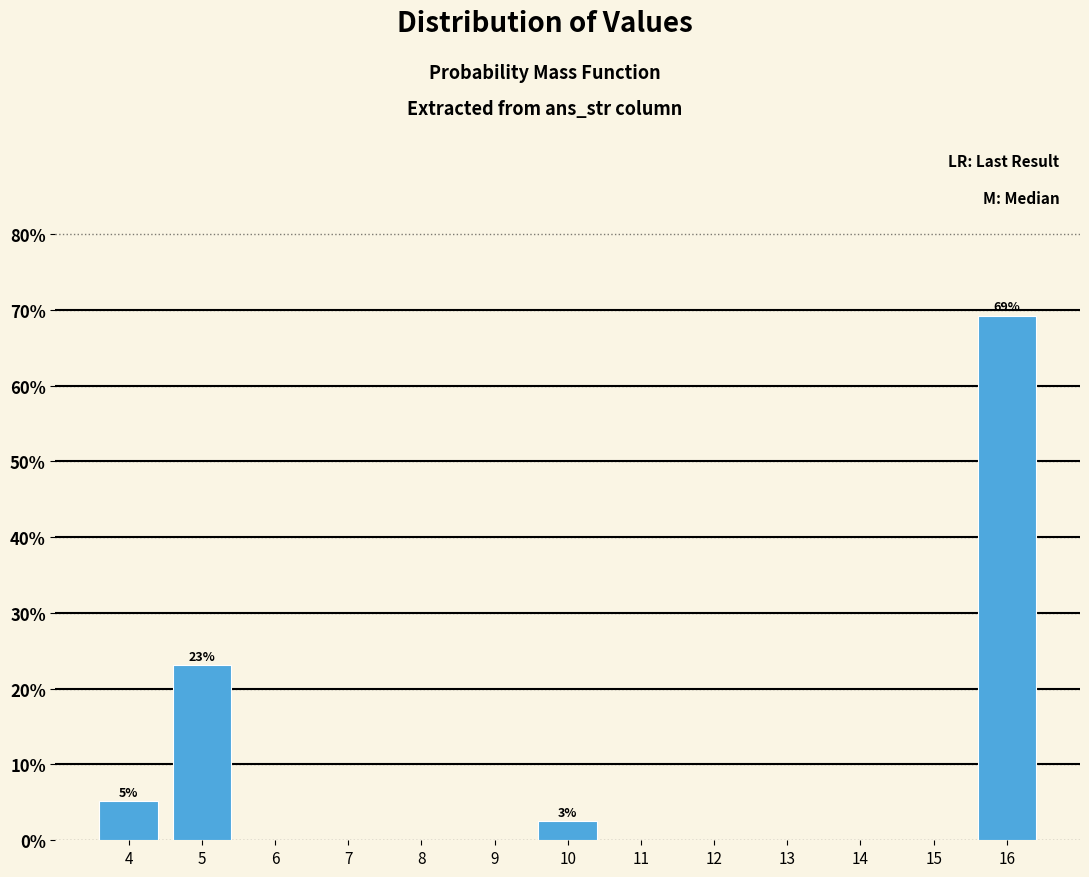

Reading left to right, extract all data points from this chart.

4=5.1	5=23.1	6=0.0	7=0.0	8=0.0	9=0.0	10=2.6	11=0.0	12=0.0	13=0.0	14=0.0	15=0.0	16=69.2